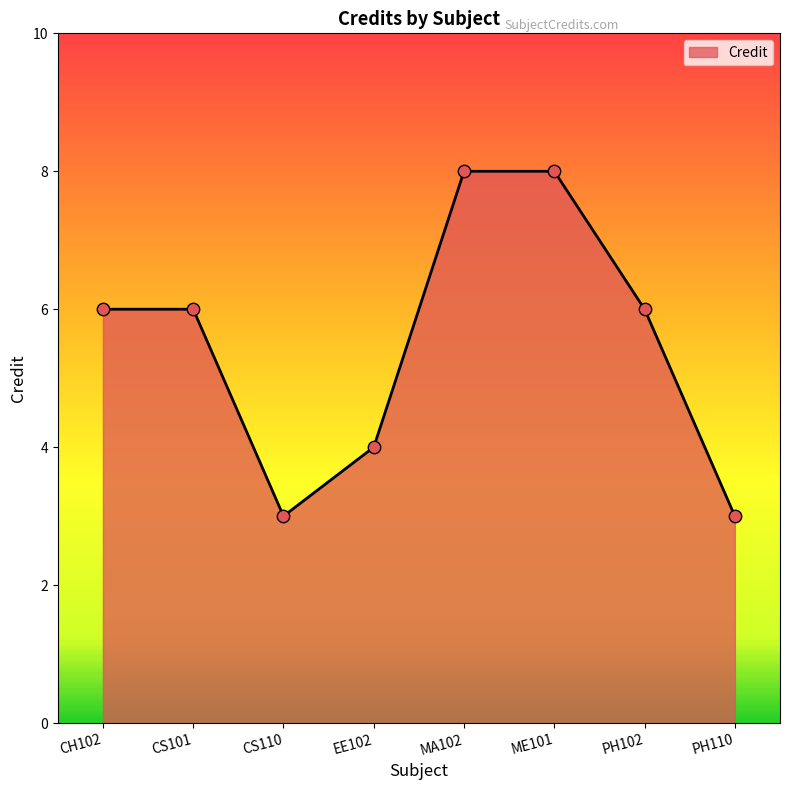

What is the ratio of the value at EE102 to the value at PH102?

0.7